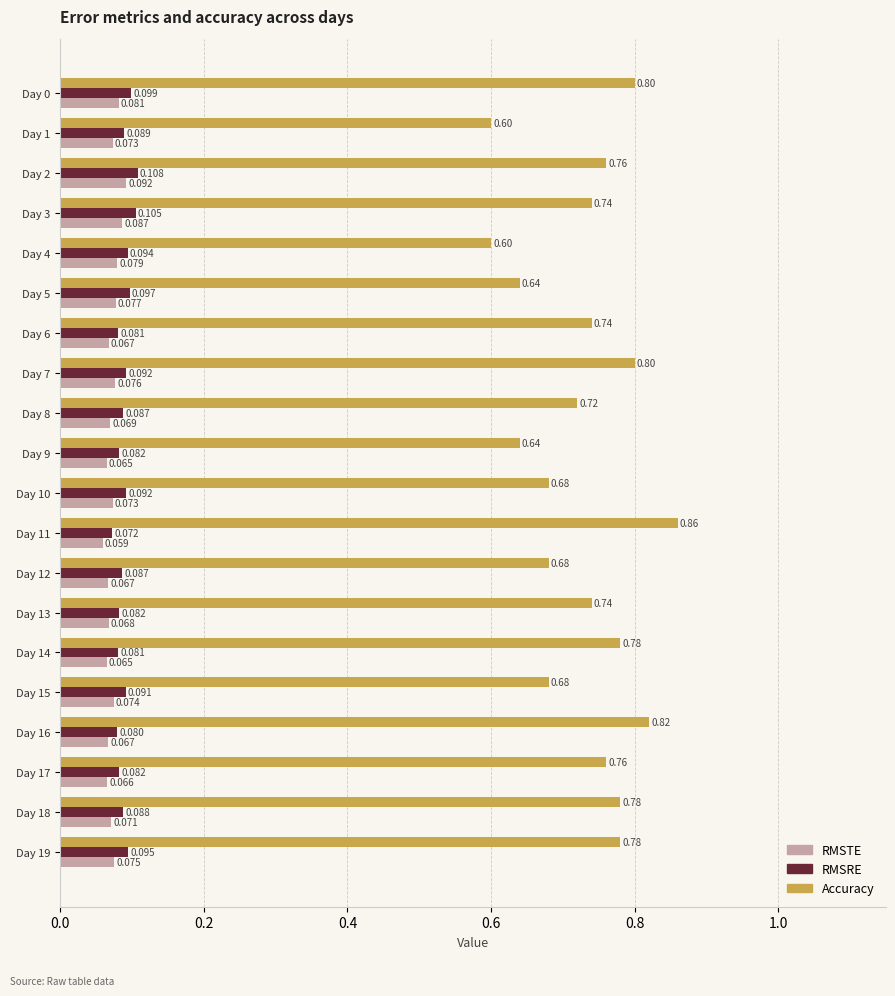

What is the minimum value for Accuracy?

0.6